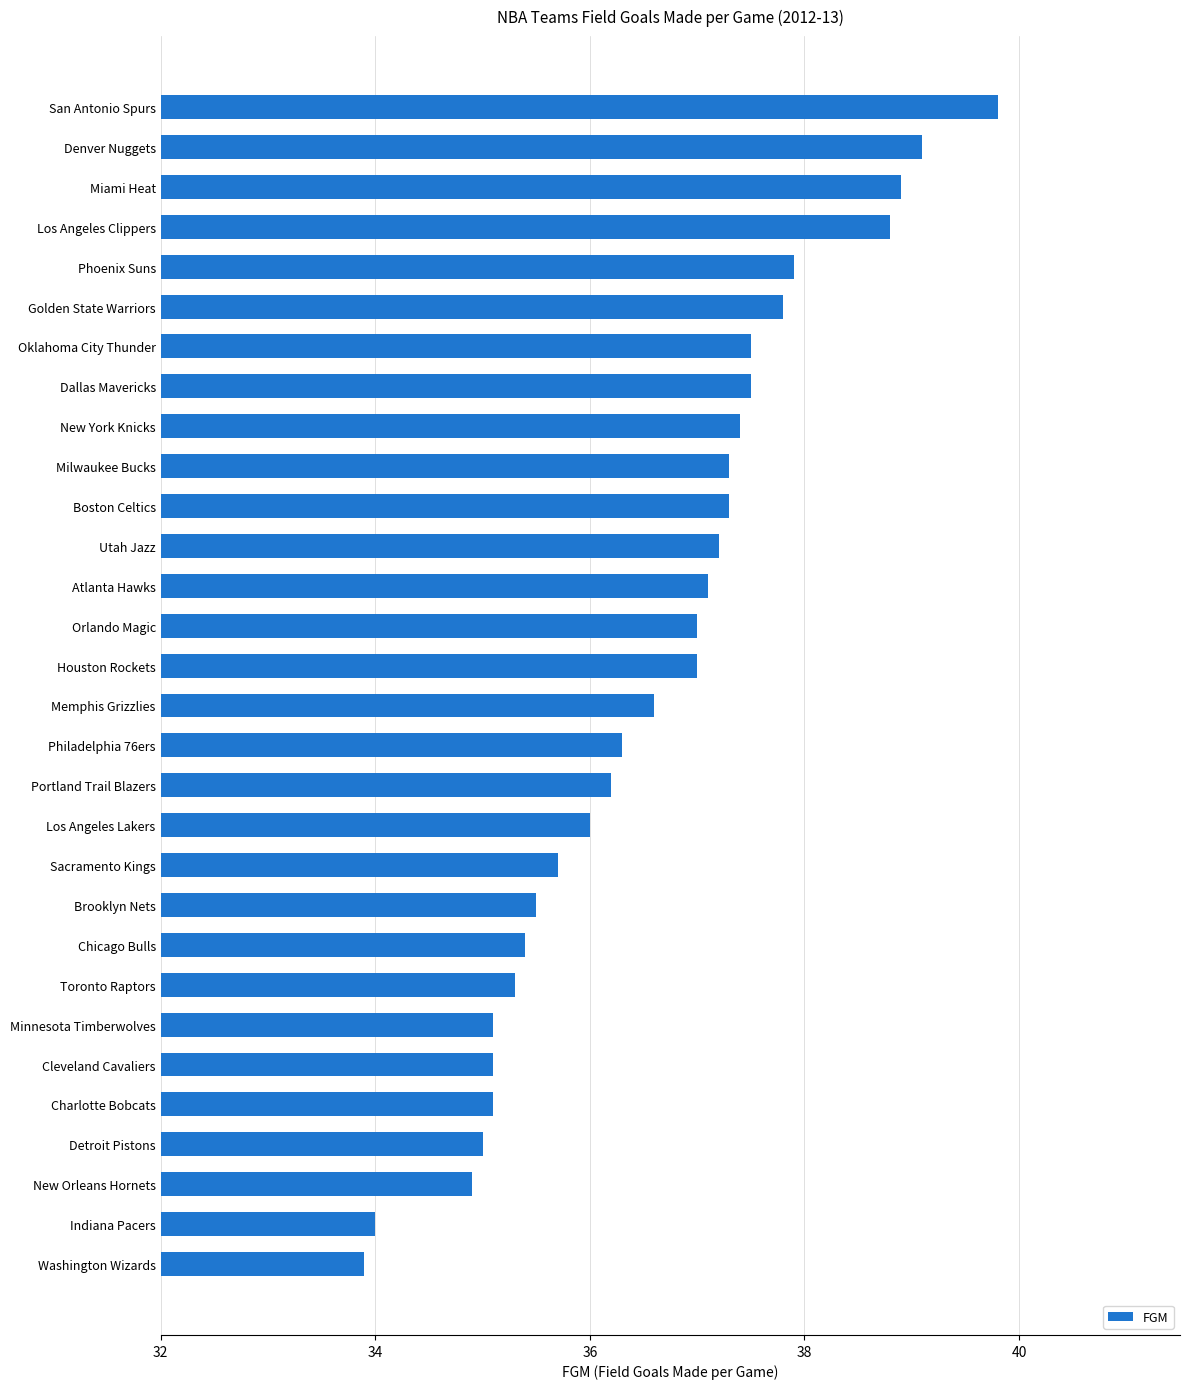

What is the difference between the maximum and minimum values?

5.9